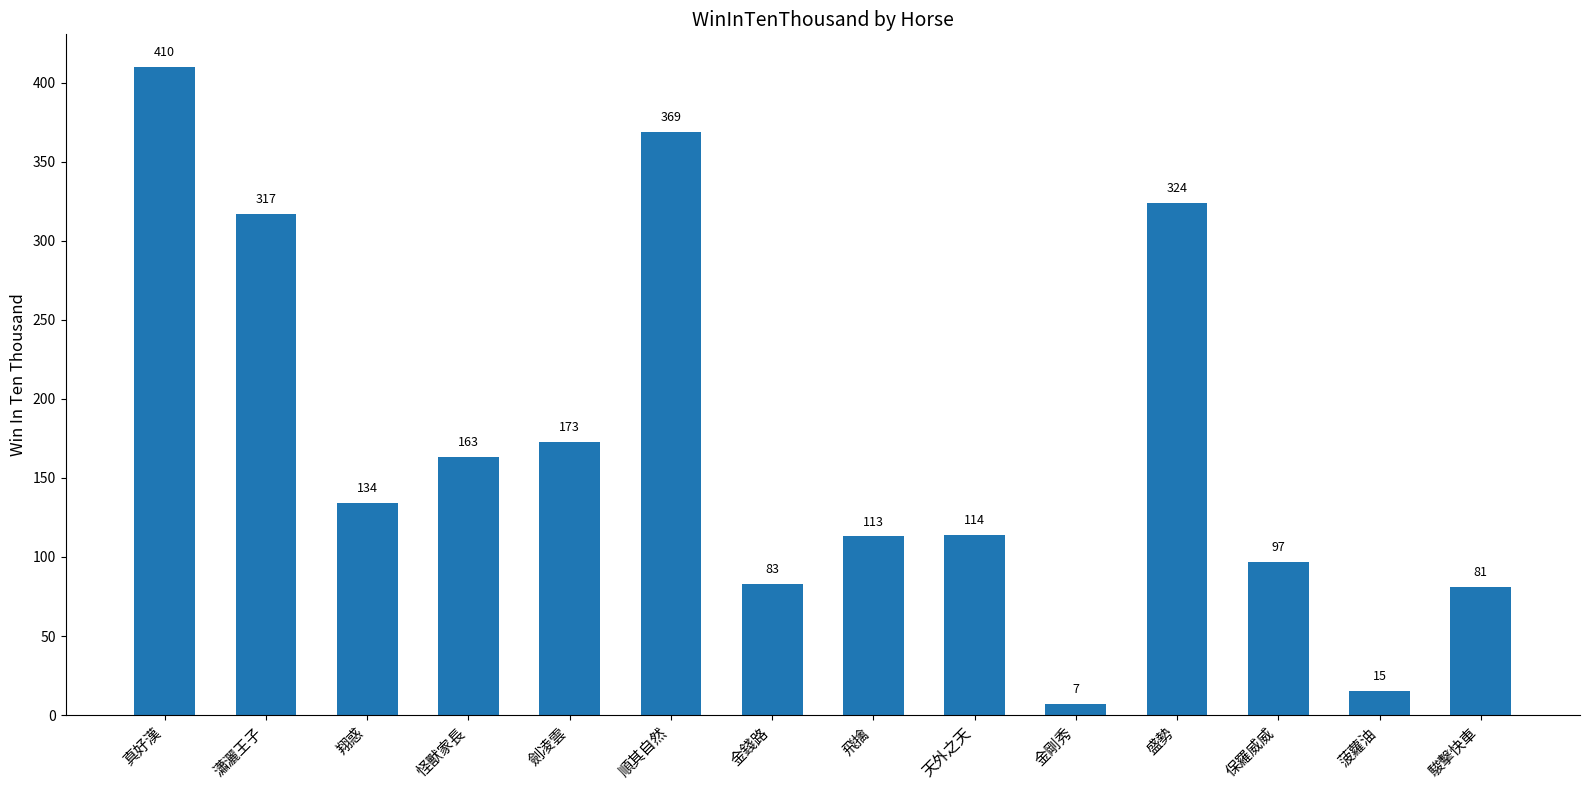

What value does the data have at 駿擊快車, to the nearest 5?

80